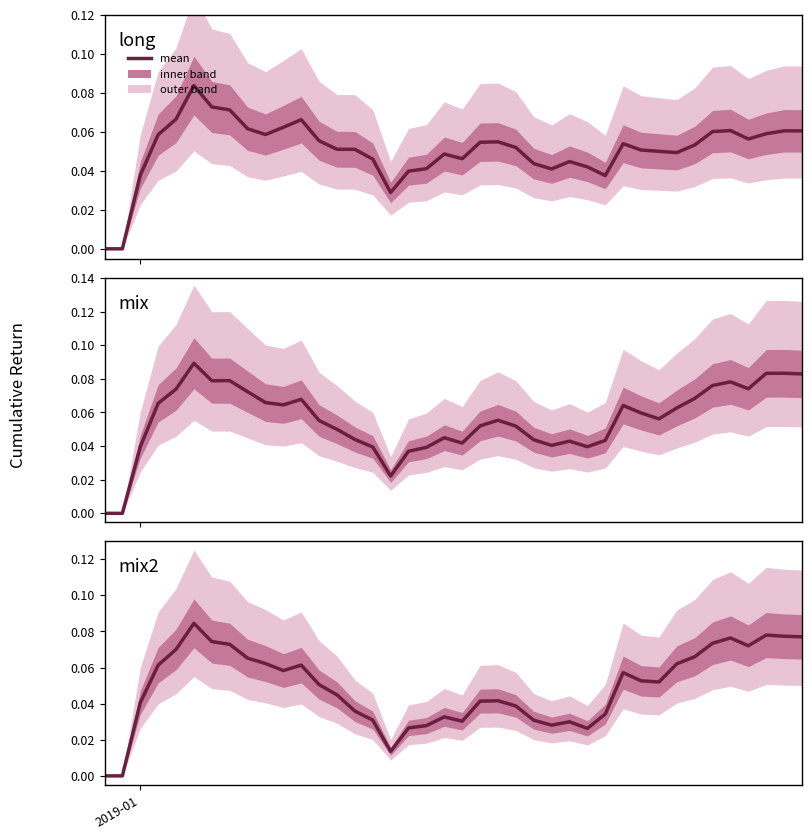

True or false: mix2 has a value of 0.1 at 34.

False